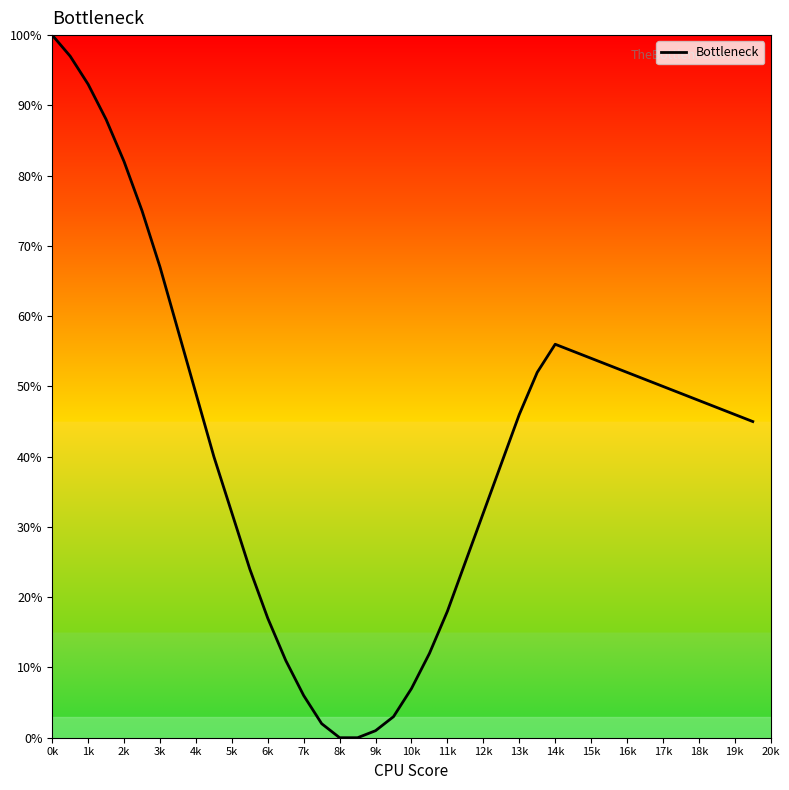

How many distinct data groups are displayed?

1